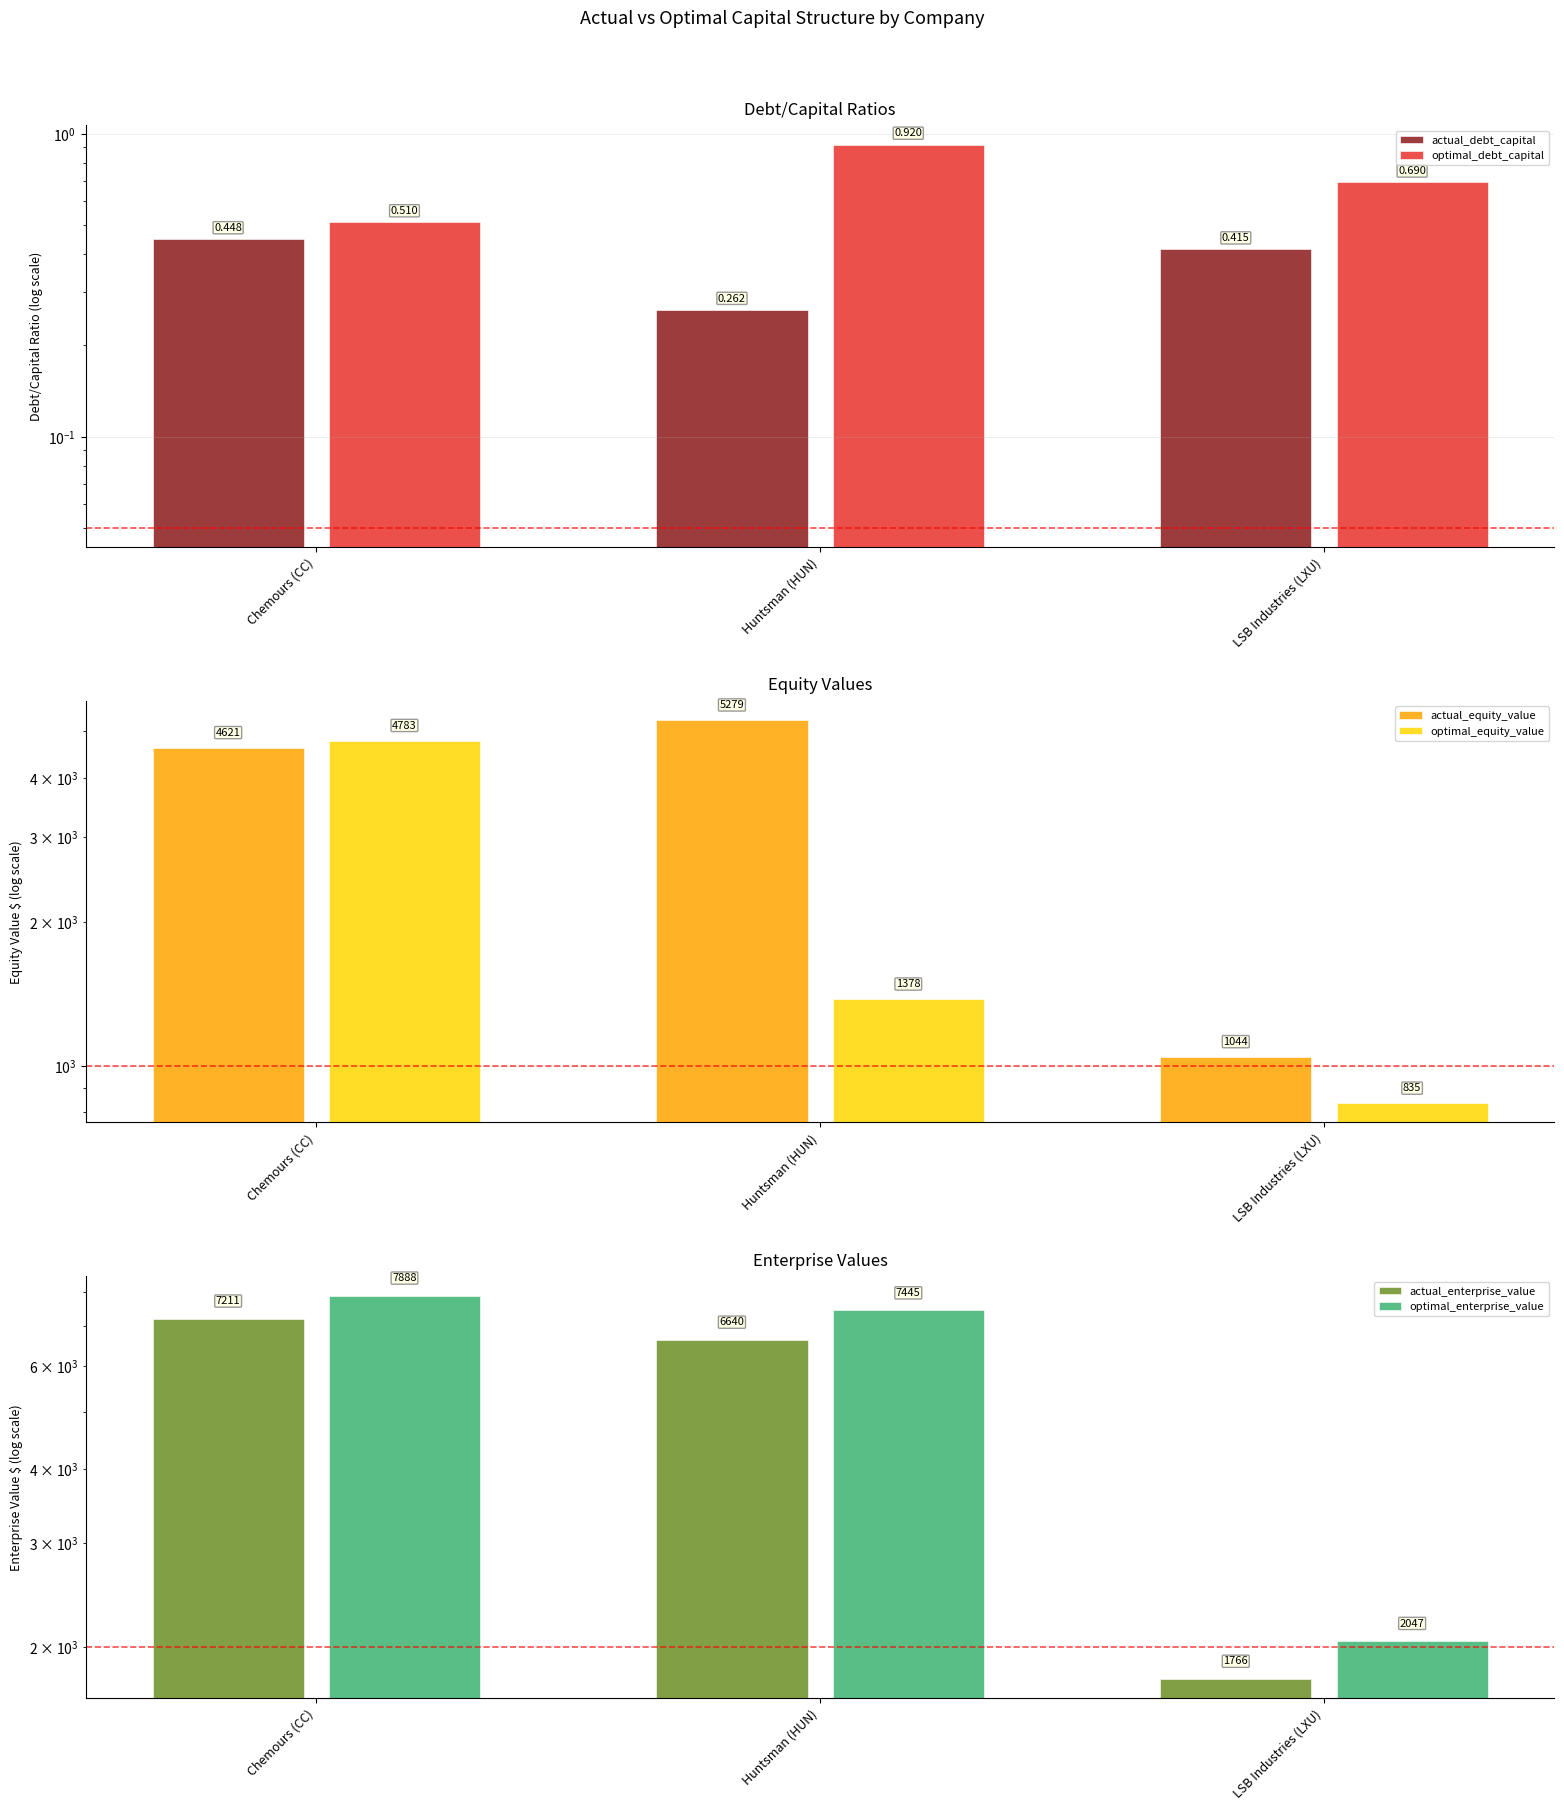

Reading left to right, extract all data points from this chart.

actual_debt_capital: 0.4	0.3	0.4
optimal_debt_capital: 0.5	0.9	0.7
actual_equity_value: 4621.1	5278.9	1044.0
optimal_equity_value: 4782.5	1377.7	834.7
actual_enterprise_value: 7211.4	6639.9	1765.6
optimal_enterprise_value: 7888.5	7445.2	2046.9